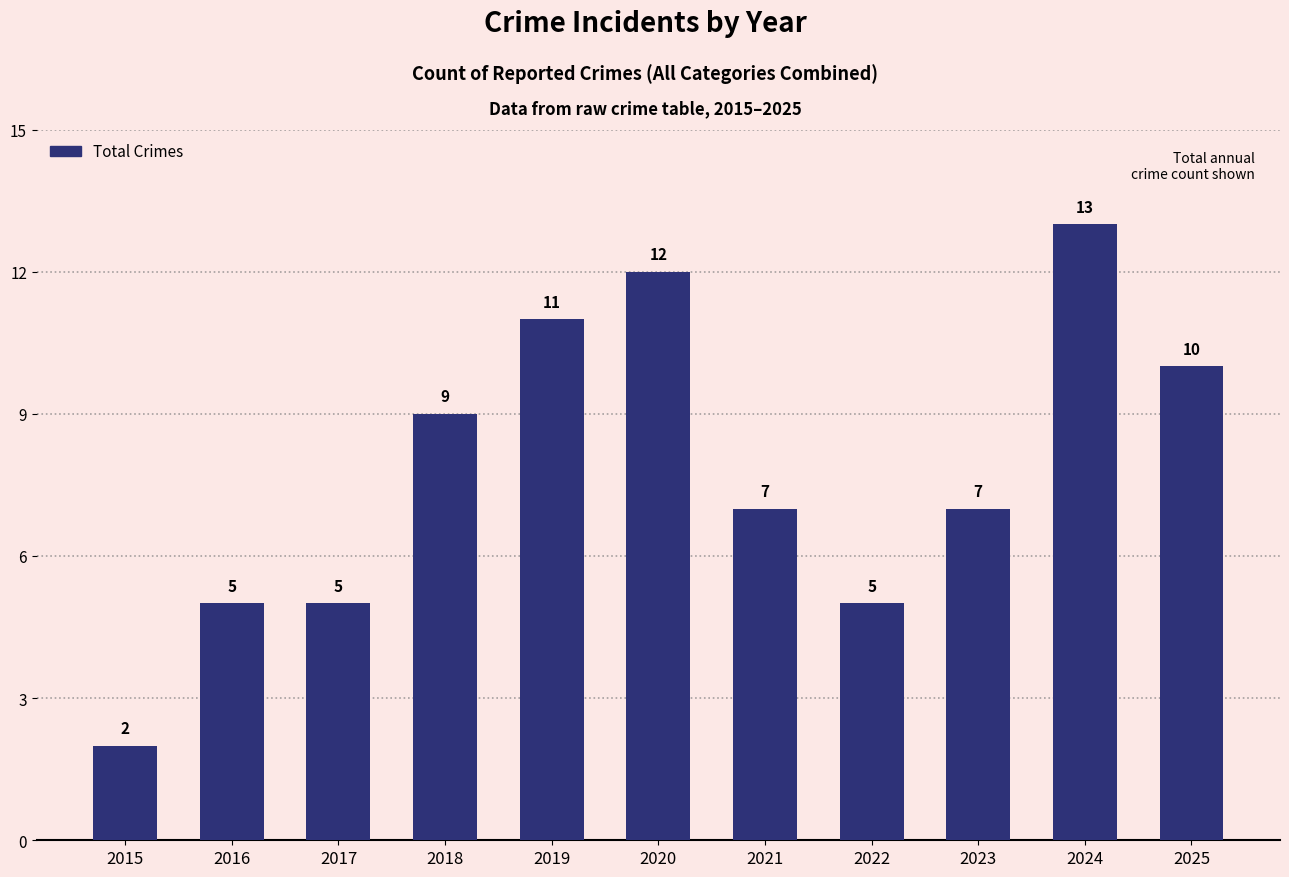

What is the value of the 9th bar from the left?

7